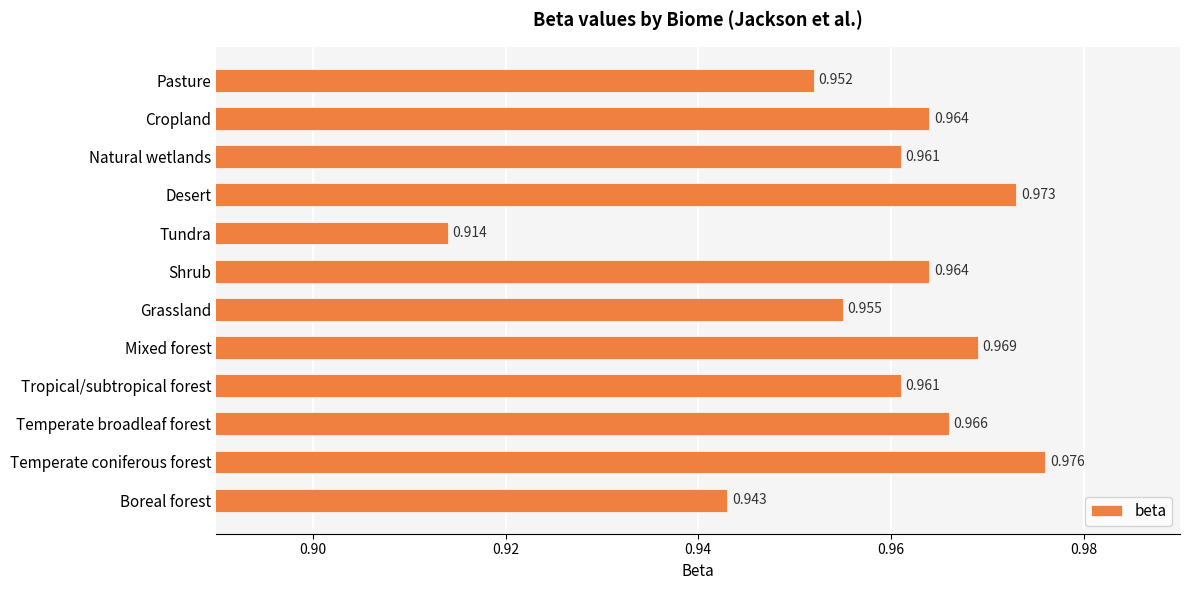

At which category does the chart reach its peak across all series?

Temperate coniferous forest